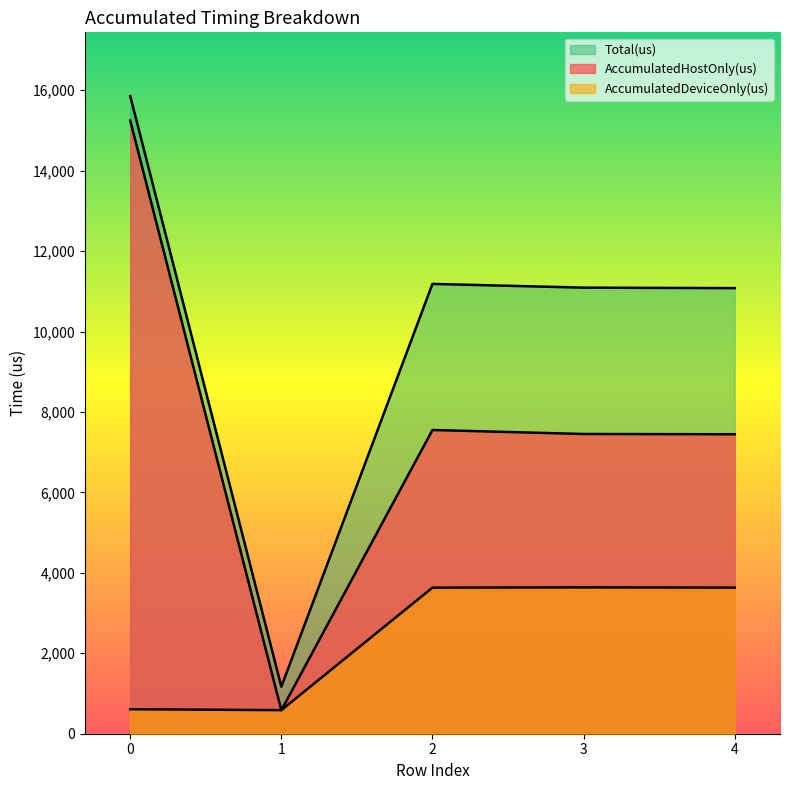

What is the value of the AccumulatedDeviceOnly(us) point at the 3rd from the left?

3632.6